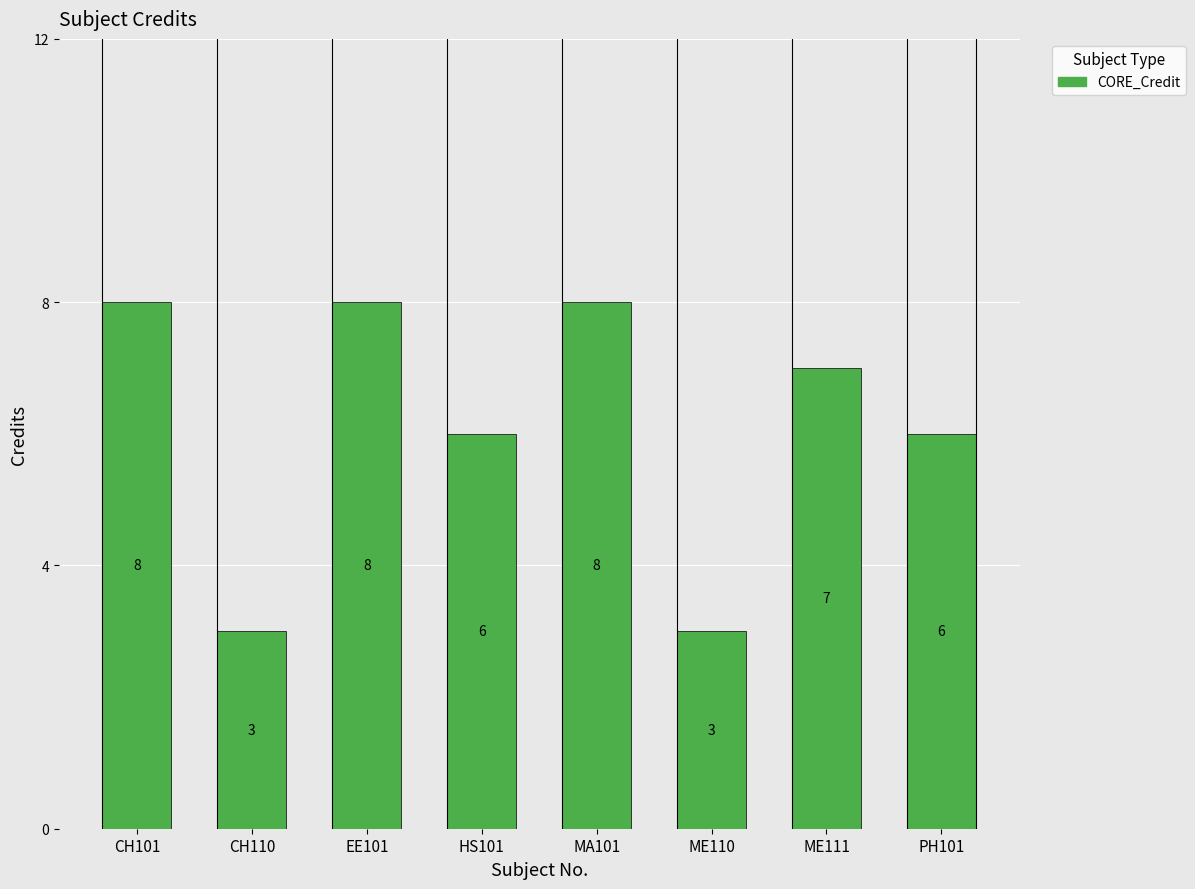

How many data points are less than 7?

4